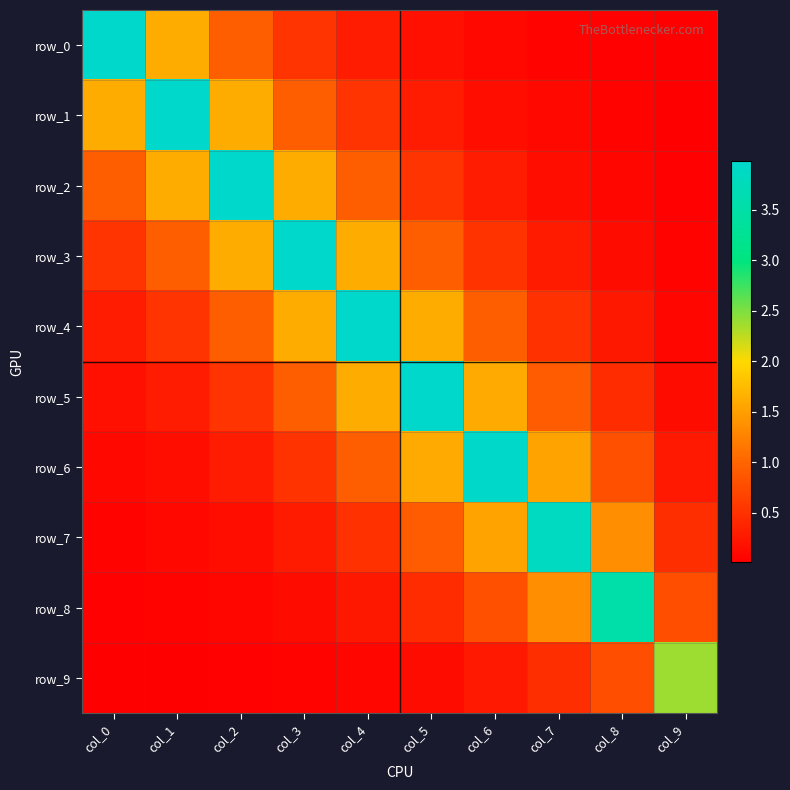

Between col_7 and col_6, which is larger?

col_6